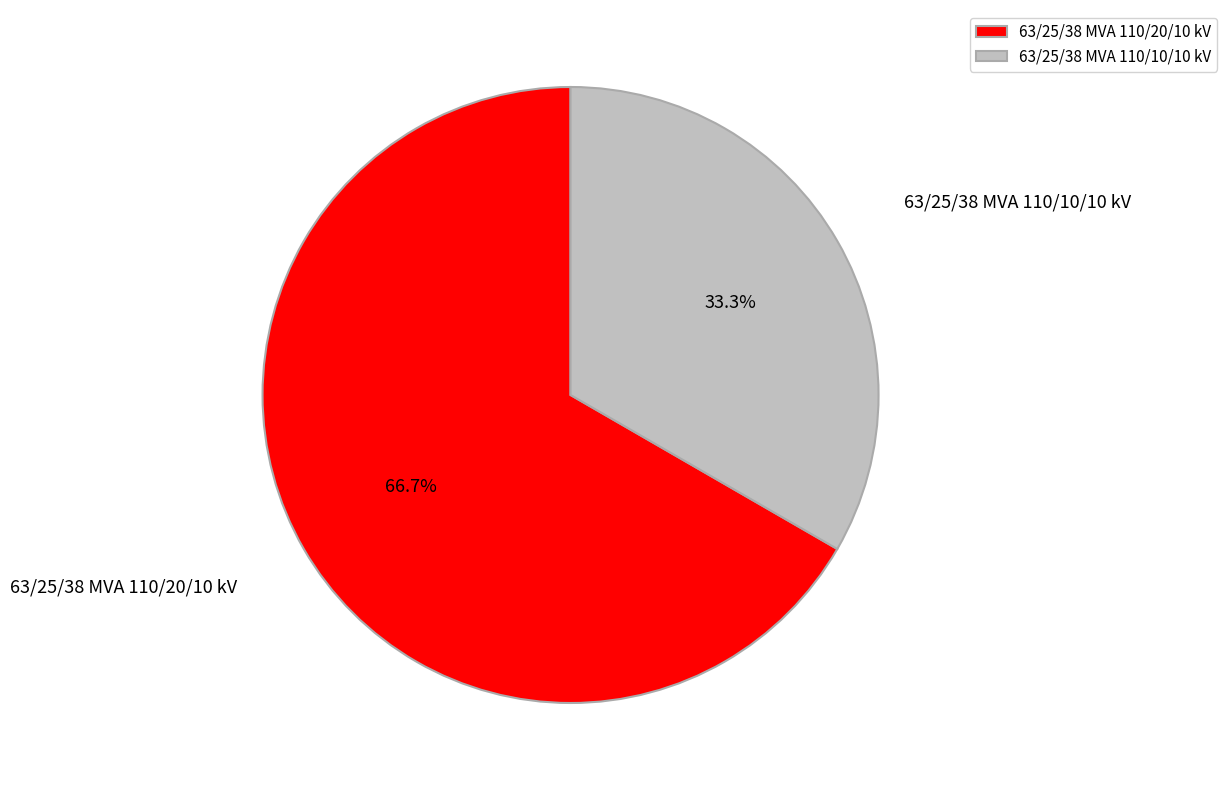

Rank the categories by value from lowest to highest.

63/25/38 MVA 110/10/10 kV, 63/25/38 MVA 110/20/10 kV